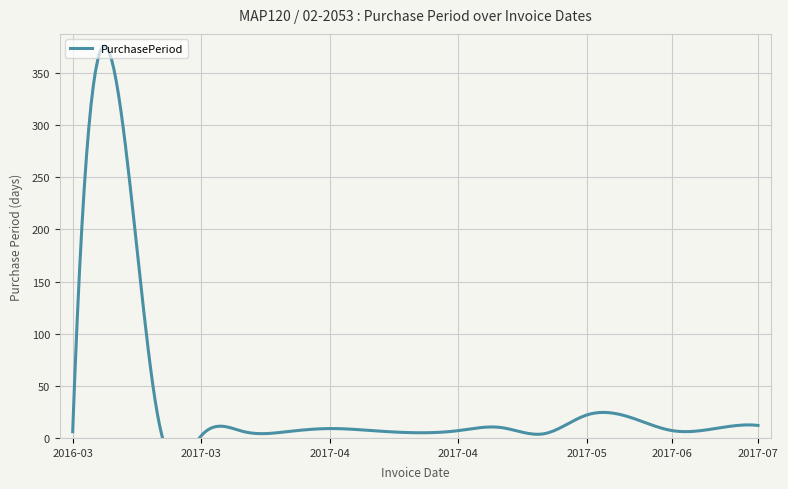

How many lines are shown in the chart?

1